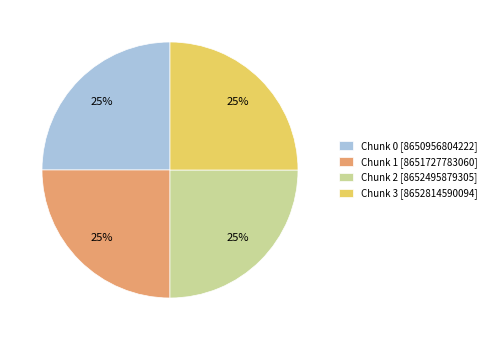

True or false: Chunk 0 accounts for 25% of the total.

True